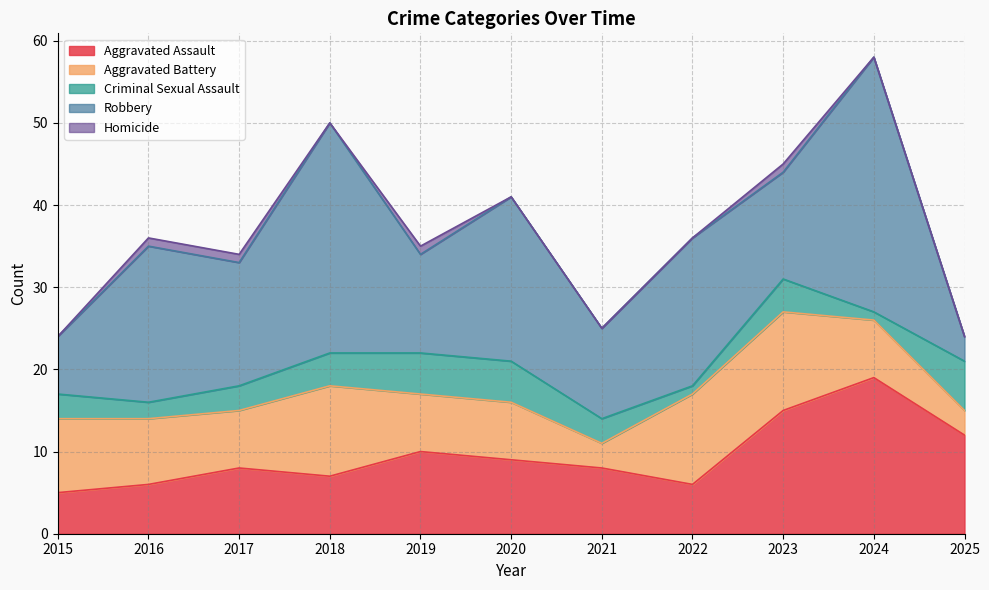

What are all the series names shown in the legend?

Aggravated Assault, Aggravated Battery, Criminal Sexual Assault, Robbery, Homicide